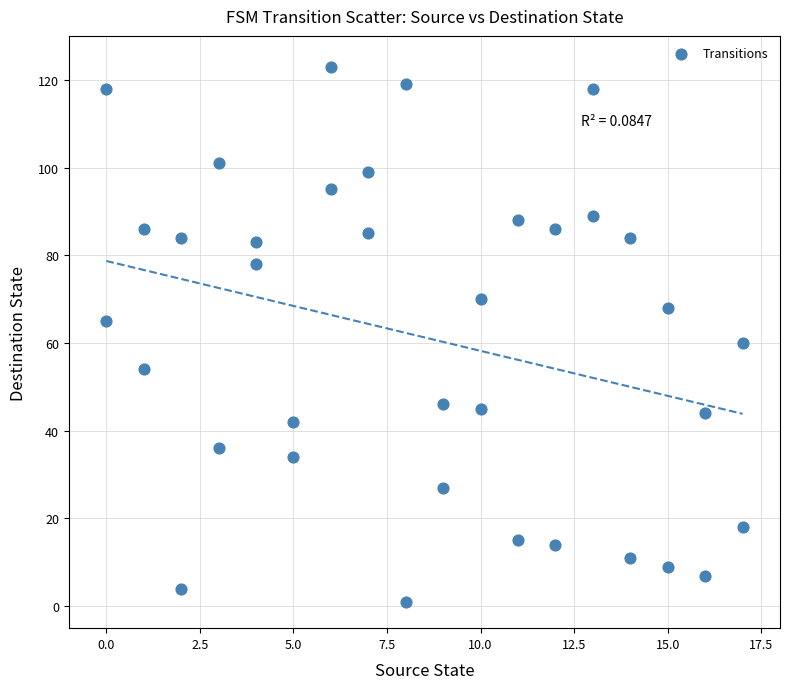

What is the range of Y values (max minus min)?

122